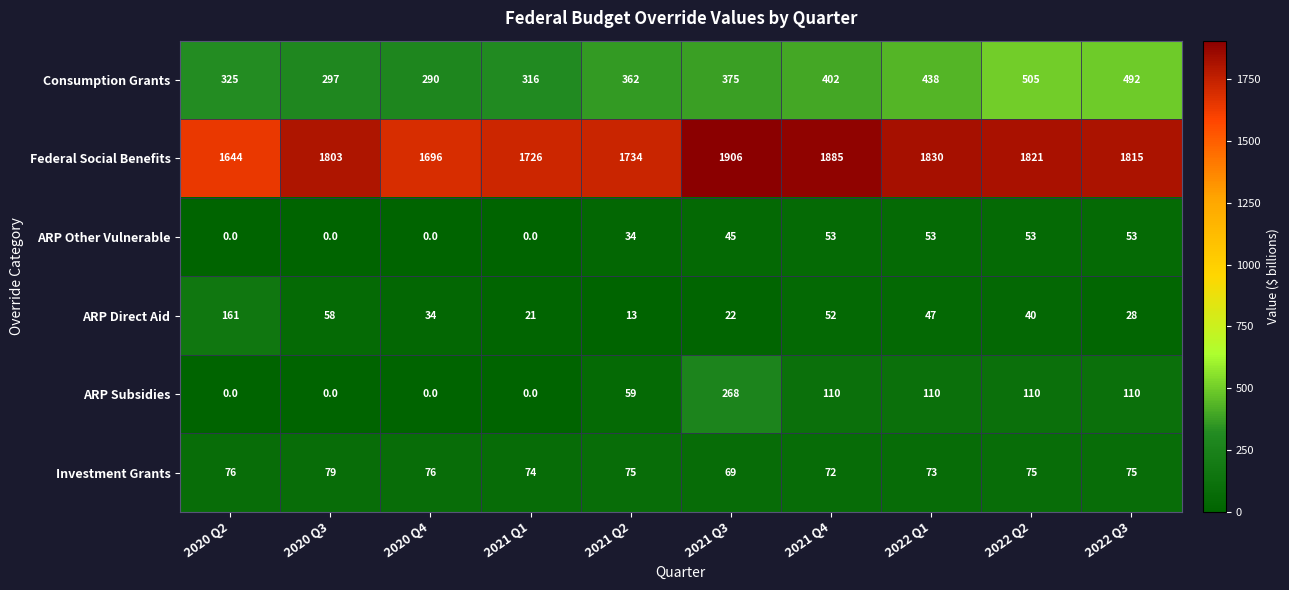

What is the sum of all ARP Other Vulnerable values?

291